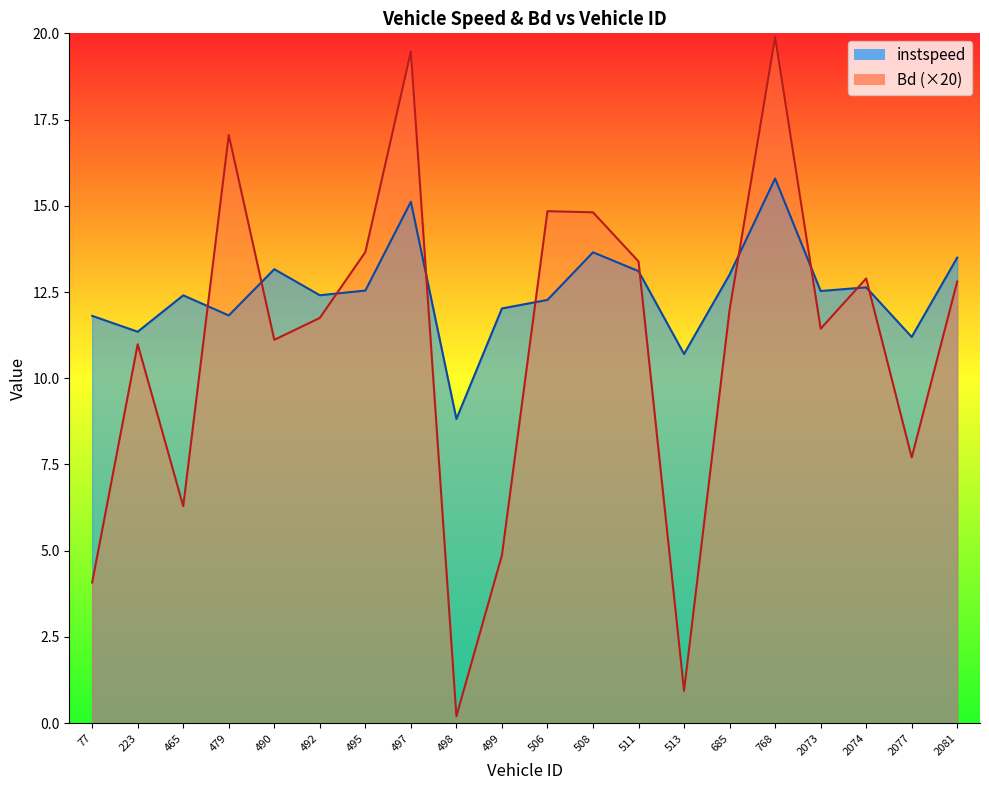

At which label does Bd first exceed 11?

479